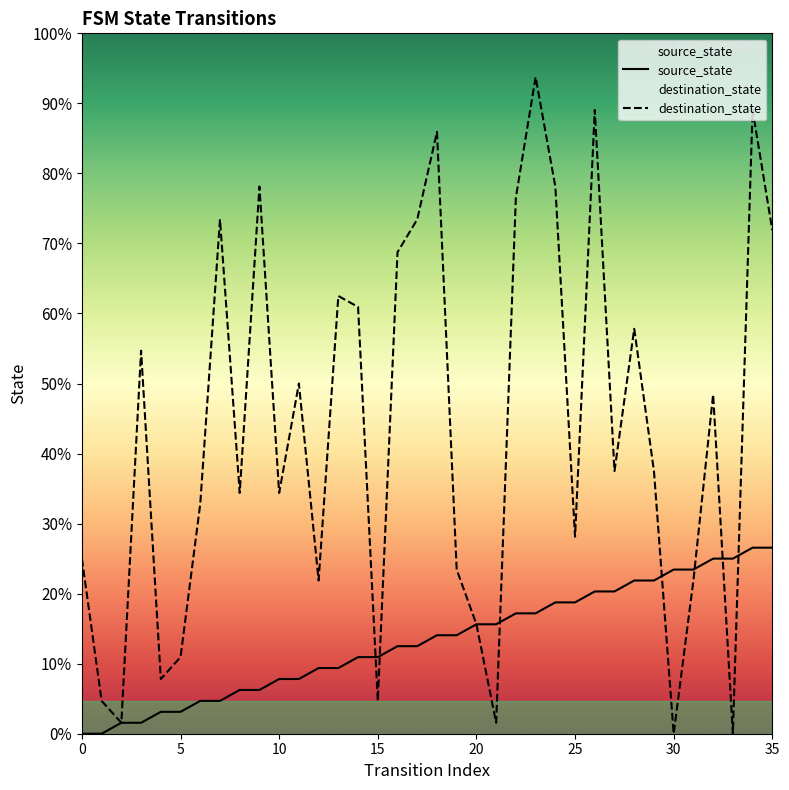

List the labels in order of destination_state value, largest first.

23, 26, 34, 18, 9, 24, 22, 7, 17, 35, 16, 13, 14, 28, 3, 11, 32, 27, 29, 8, 10, 6, 25, 0, 19, 12, 31, 20, 5, 4, 1, 15, 2, 21, 30, 33